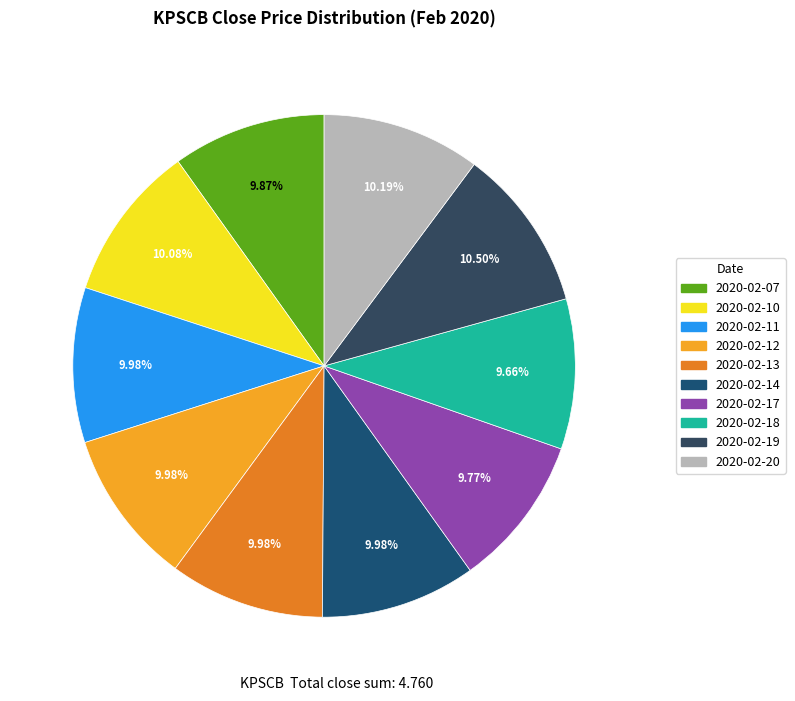

Count the number of slices in the pie.

10